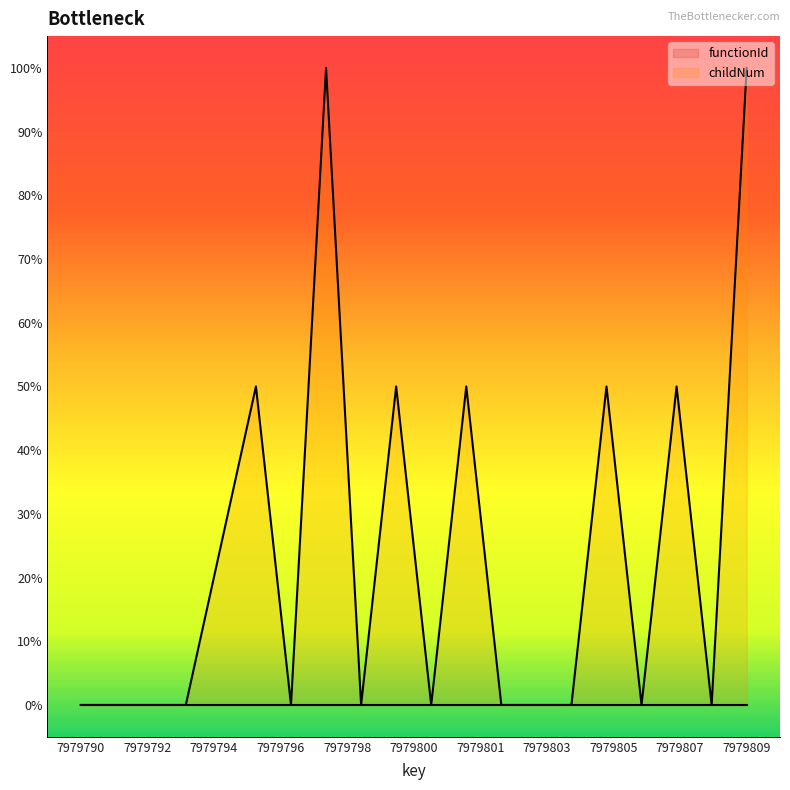

Reading left to right, extract all data points from this chart.

0.0	0.0	0.0	0.0	0.5	0.0	1.0	0.0	0.5	0.0	0.5	0.0	0.0	0.0	0.5	0.0	0.5	0.0	1.0